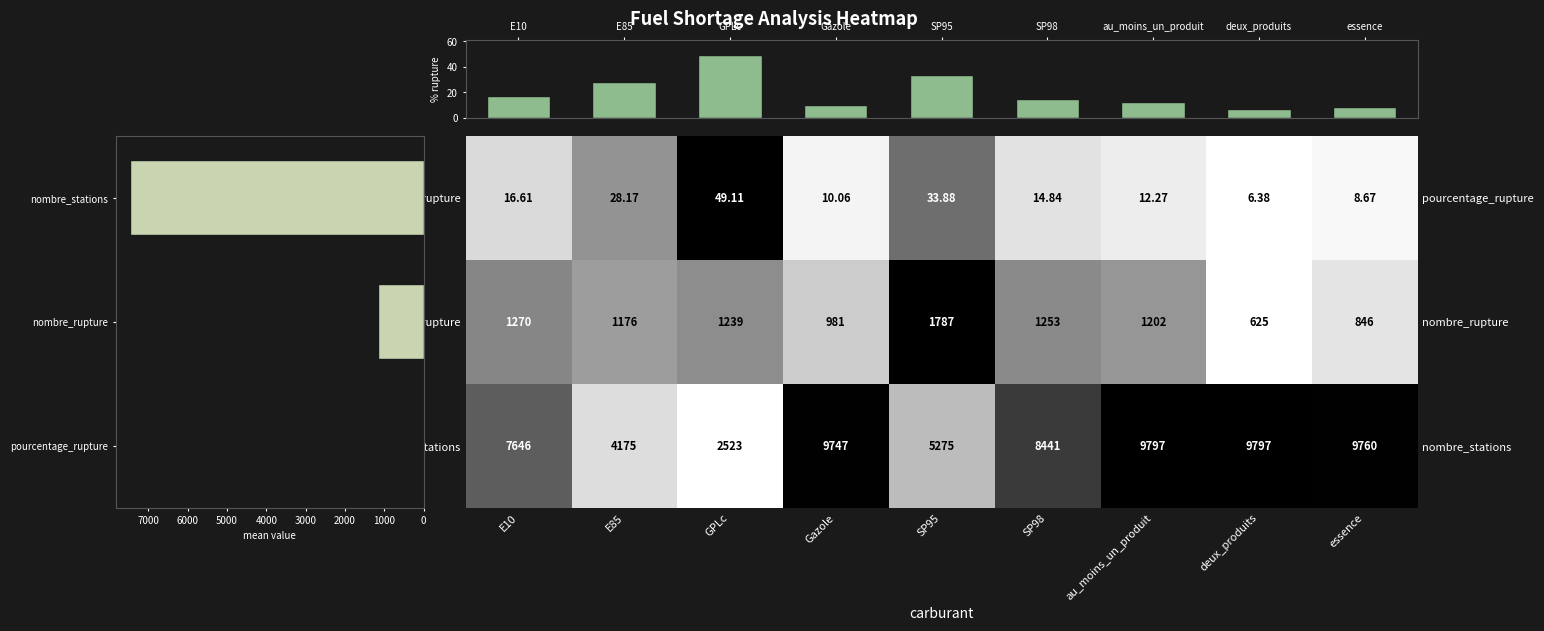

Which series has the largest total across all categories?

nombre_stations